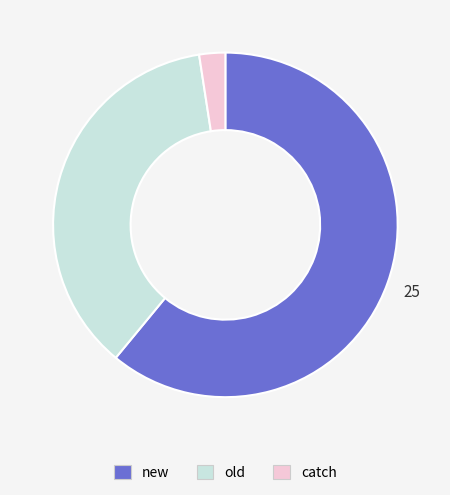

Is there any slice that represents more than half of the pie?

Yes